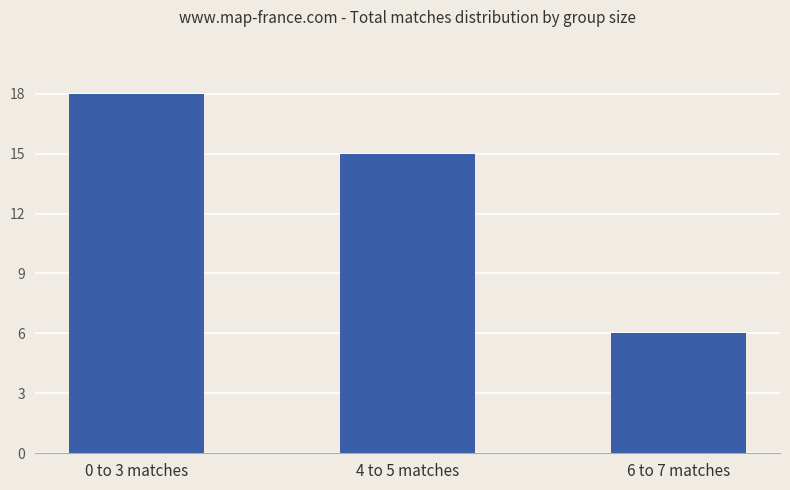

Reading left to right, extract all data points from this chart.

18	15	6